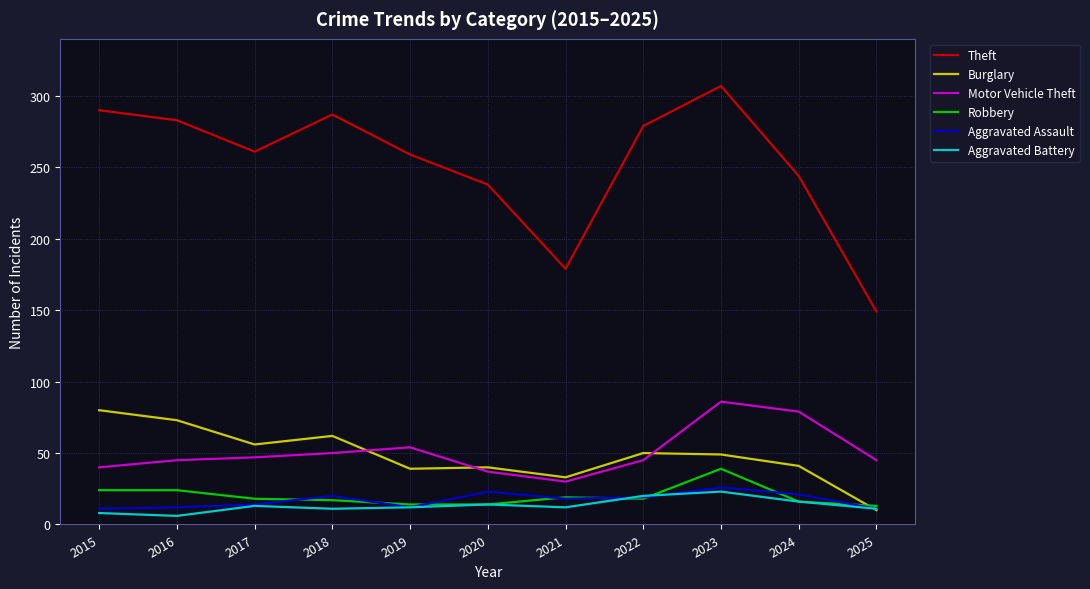

At which label does Burglary reach its minimum?

2025